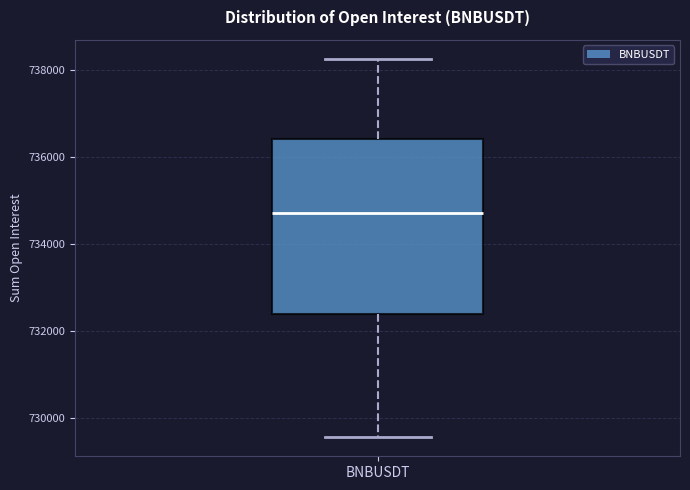

Transcribe this box plot: give where the median line is, the range the box spans, and where the two whiskers end, as read against the y-axis. The values are not printed on the chart, so give them approximately, as read against the axis.

median 734800, box 732400 to 736400, whiskers 729600 to 738200